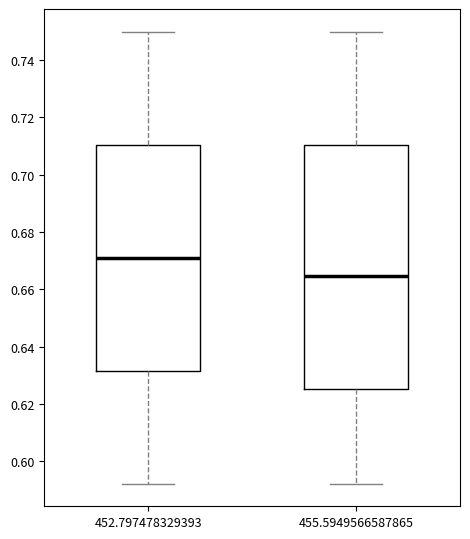

Reading left to right, read every box against the y-axis: the position of its median line, the range the box covers, and the ends of its whiskers. The values are not printed on the chart, so give them approximately, as read against the axis.

452.797478329393: median 0.672, box 0.632 to 0.710, whiskers 0.592 to 0.750
455.5949566587865: median 0.664, box 0.626 to 0.710, whiskers 0.592 to 0.750